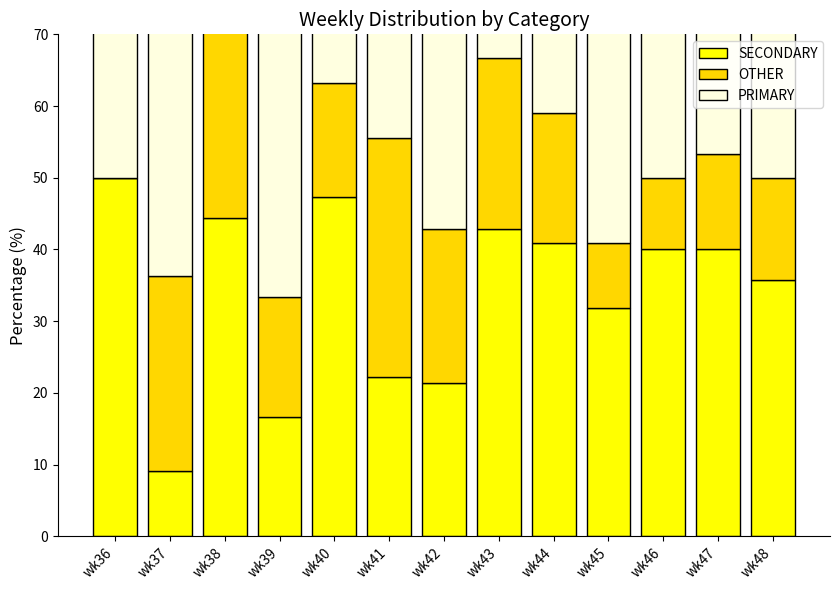

What is the difference between the maximum and minimum values in the PRIMARY series?

44.4